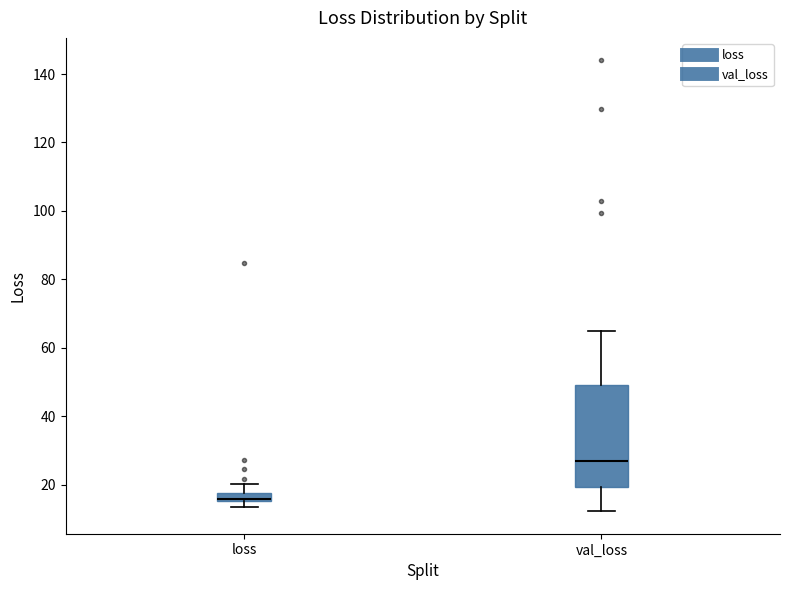

Where does the lower whisker of the box for val_loss end on the y-axis? The values are not printed on the chart, so give them approximately, as read against the axis.

12